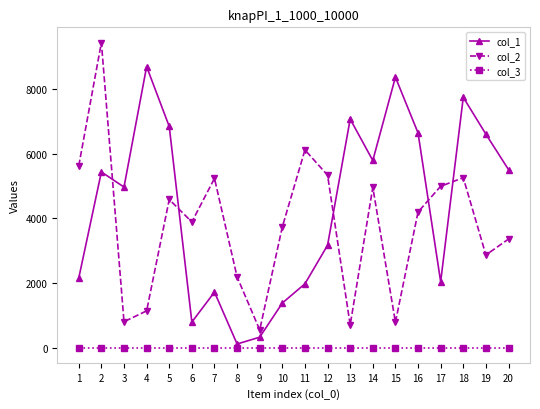

How many lines are shown in the chart?

3